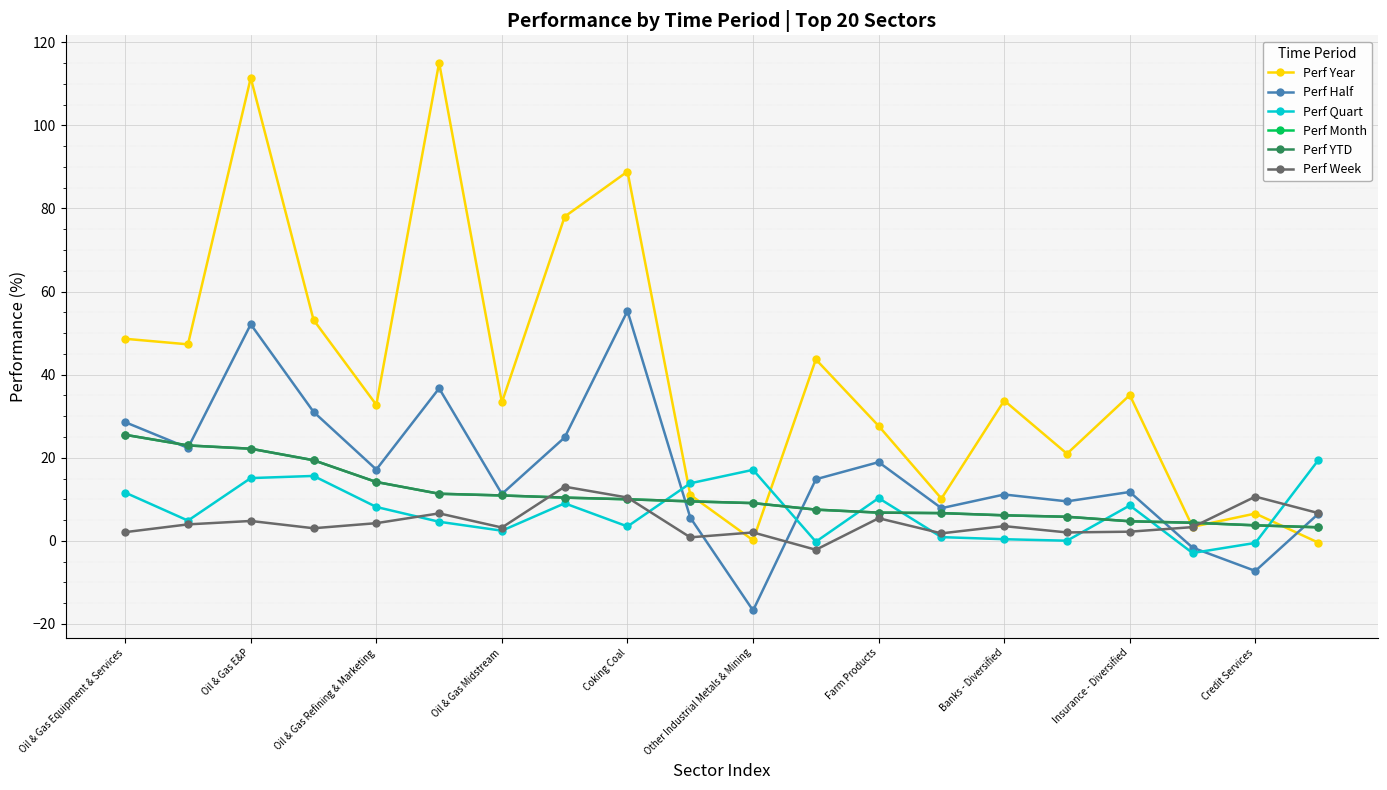

At which label does Perf Year first exceed 33?

Oil & Gas Equipment & Services